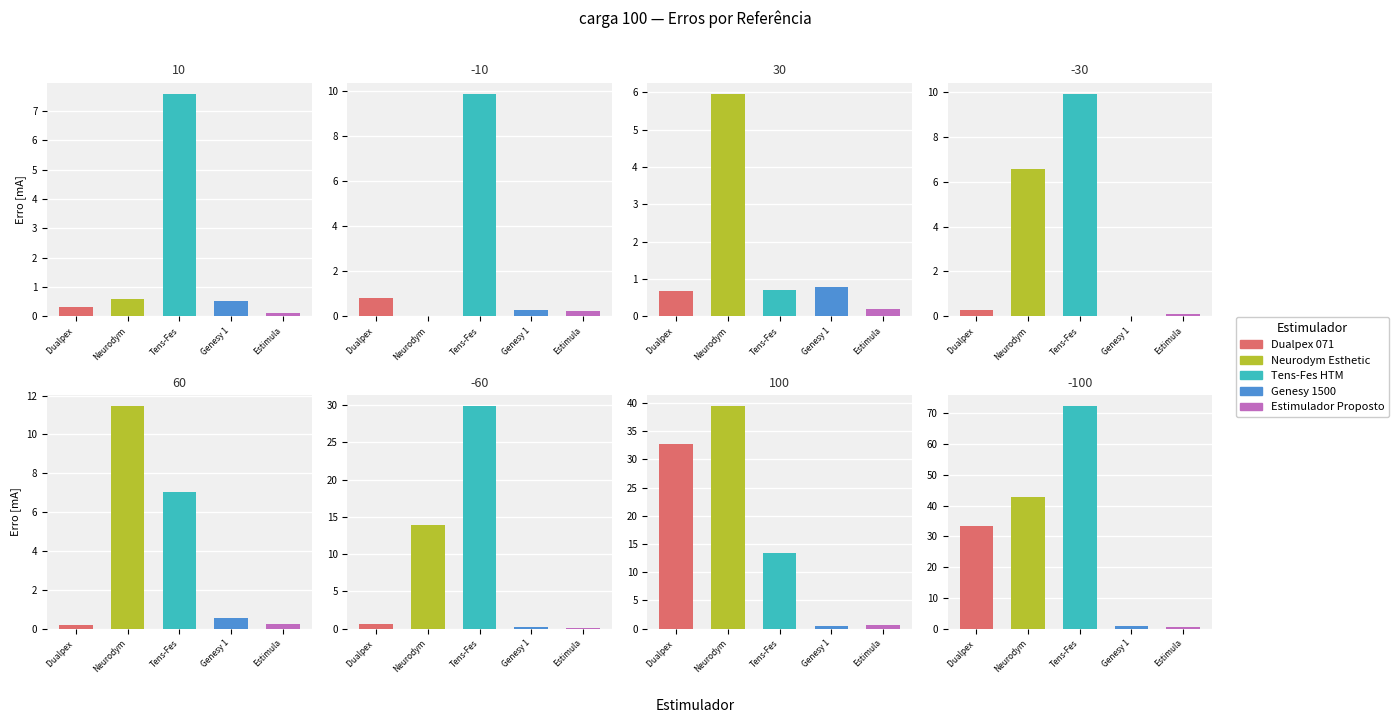

What are all the series names shown in the legend?

Dualpex 071, Neurodym Esthetic, Tens-Fes HTM, Genesy 1500, Estimulador Proposto